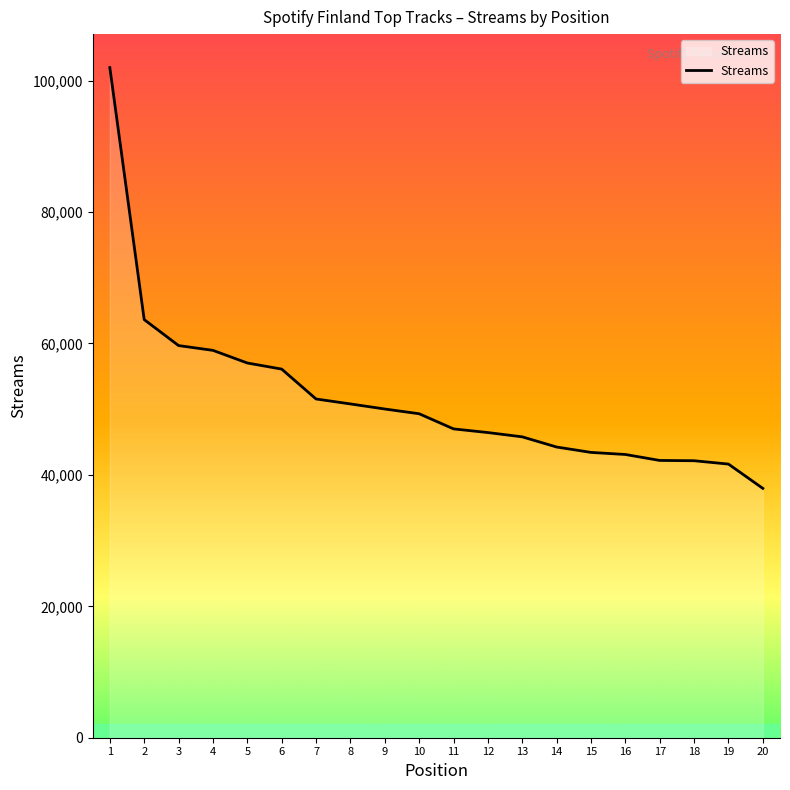

The chart shows a value of 51551 at 7. True or false?

True